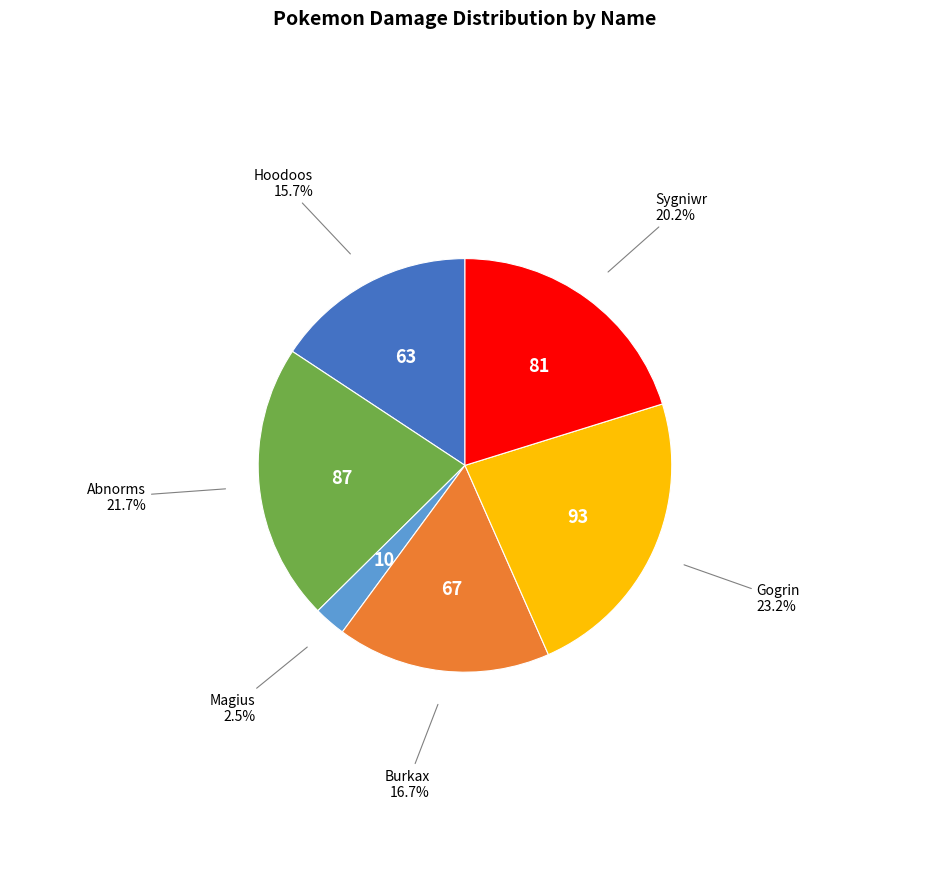

What percentage is NOT represented by Magius?

97.5%